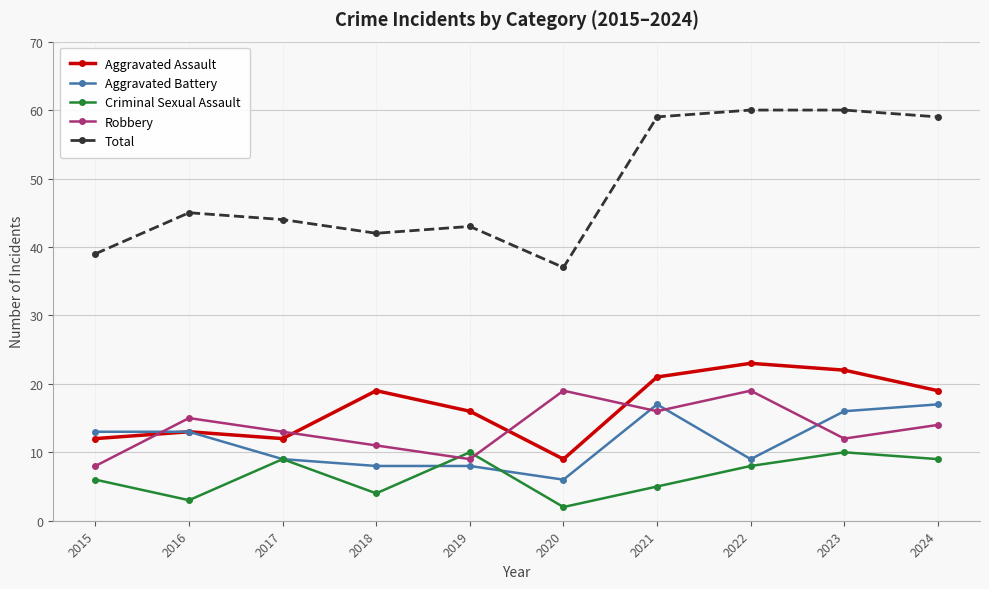

At which category does Total reach its first local peak?

2016